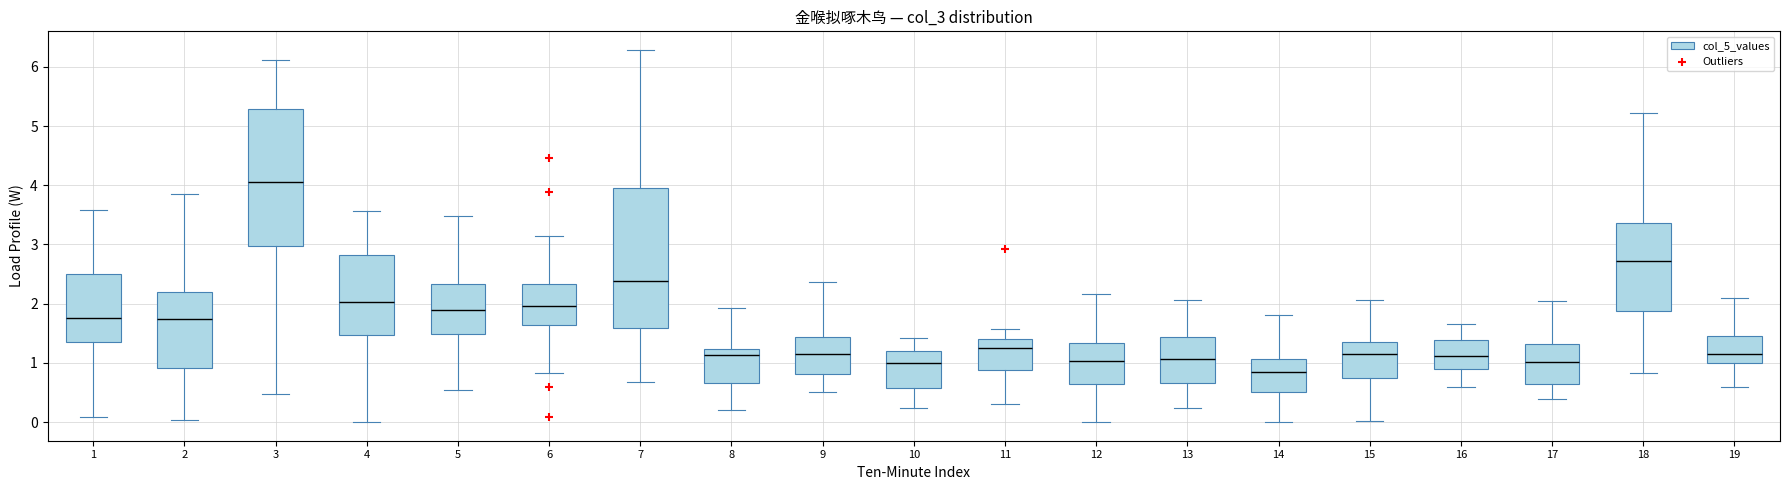

Which box has the lowest median line?

14